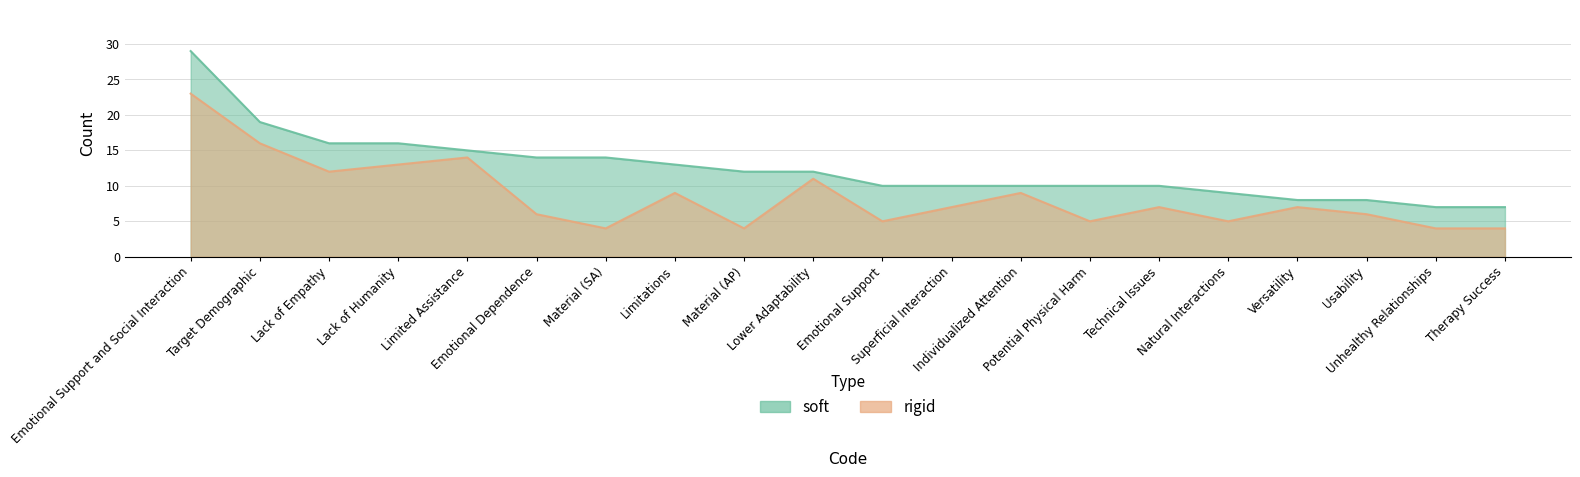

Which series has the widest spread of values?

soft